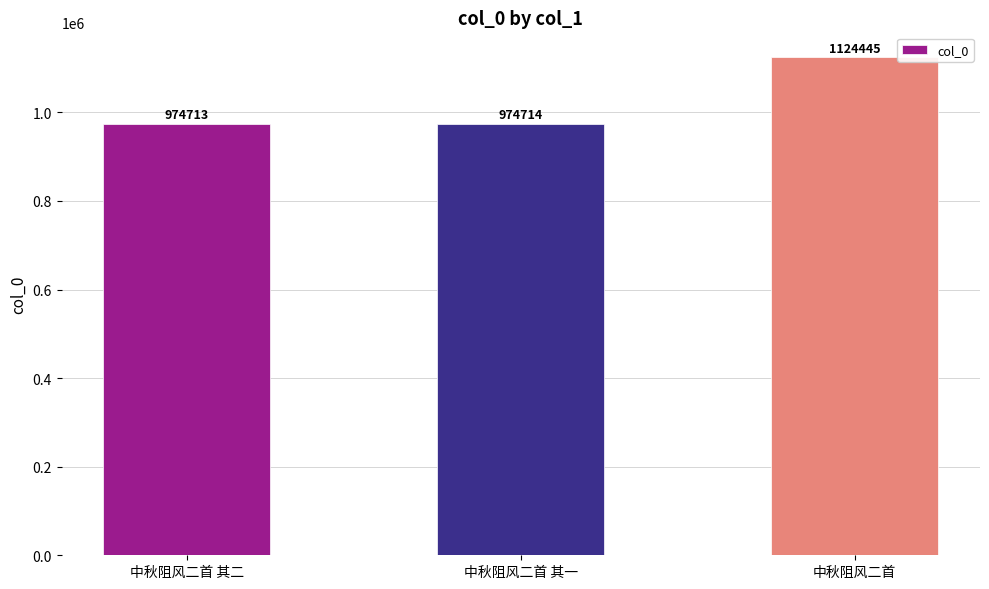

What is the minimum value shown in the chart?

974713